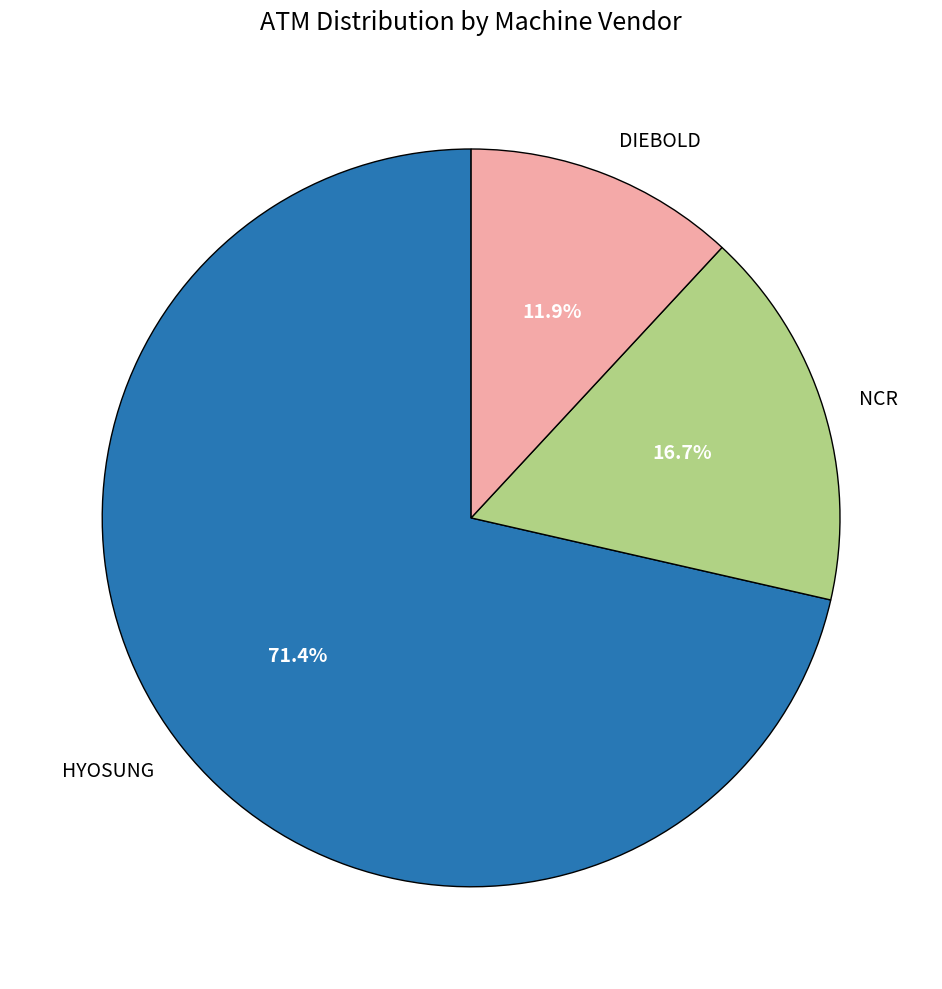

What percentage do HYOSUNG and NCR together represent?

88.1%